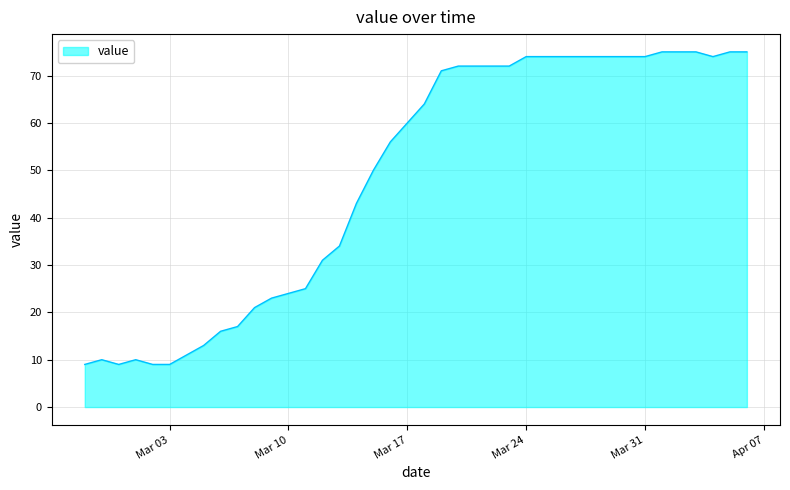

What is the greatest value displayed?

75